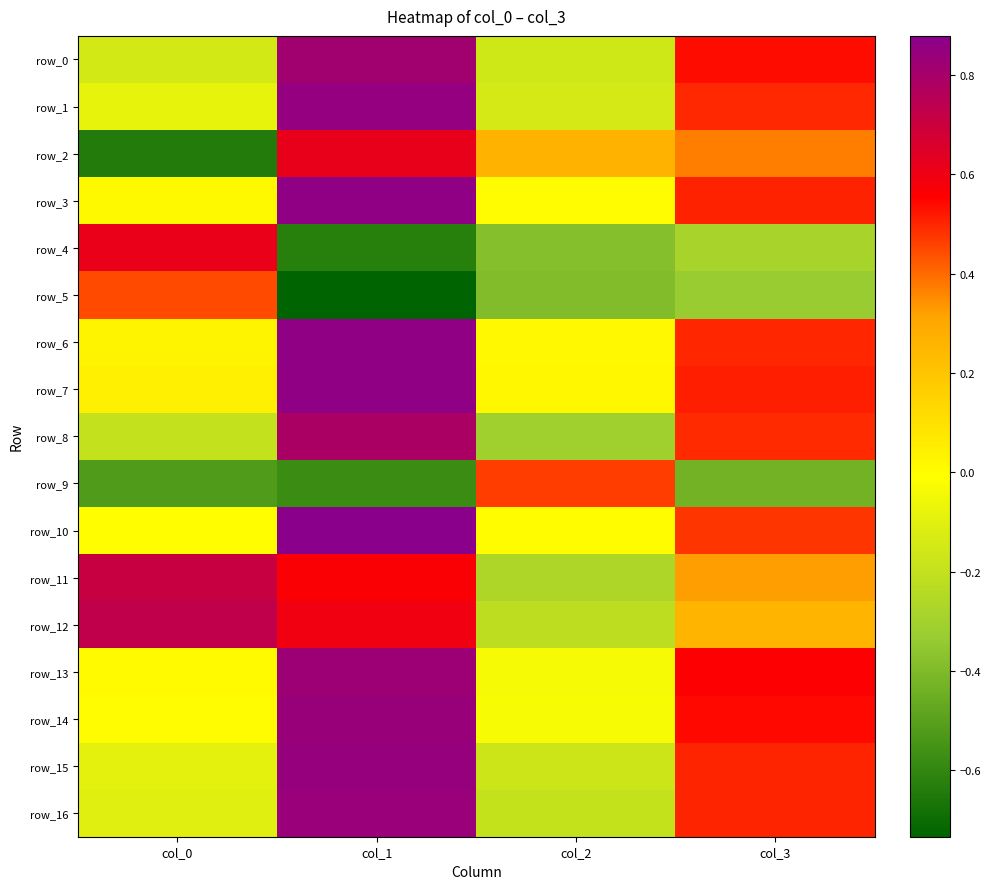

What is the difference between the highest and lowest values at col_3?

1.0